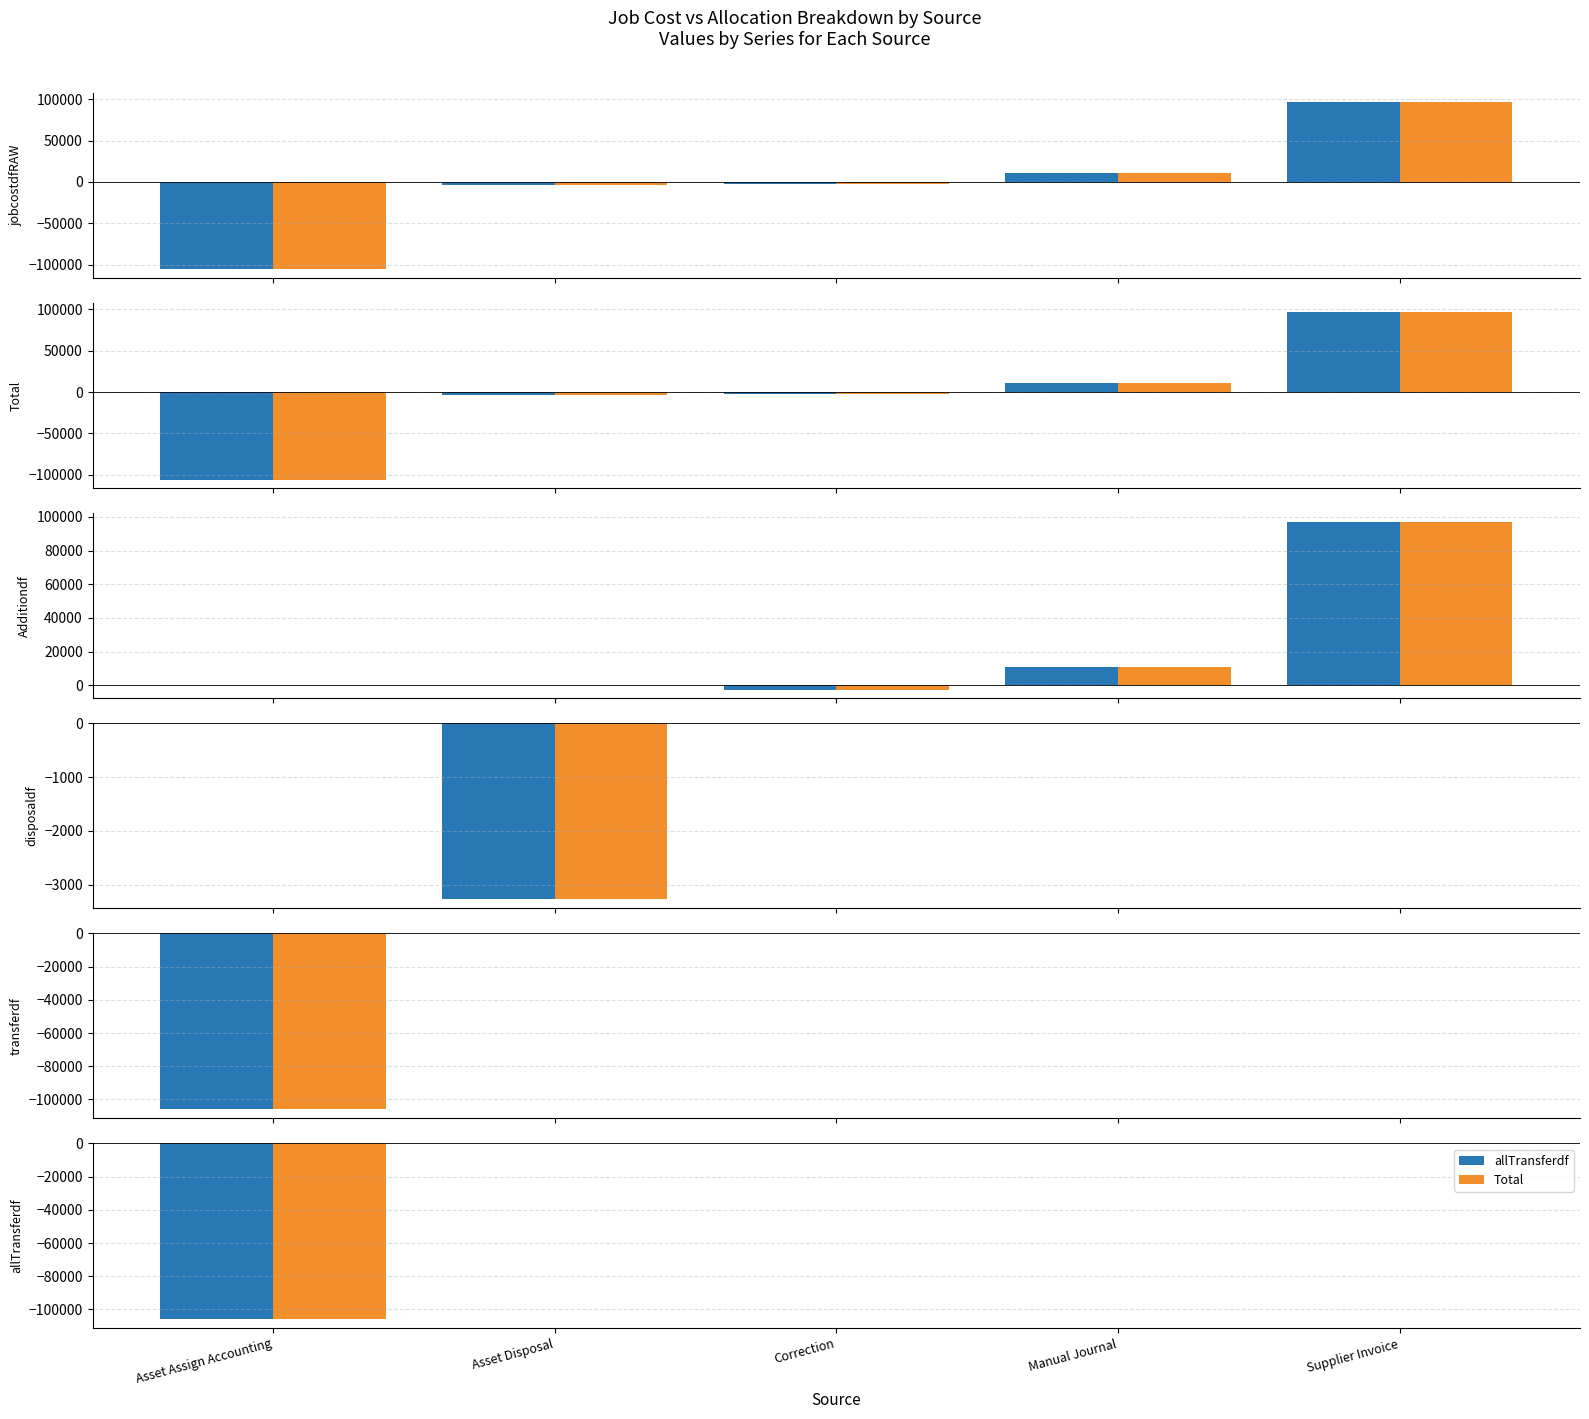

Where is Additiondf nearest to the value 47338?

Manual Journal